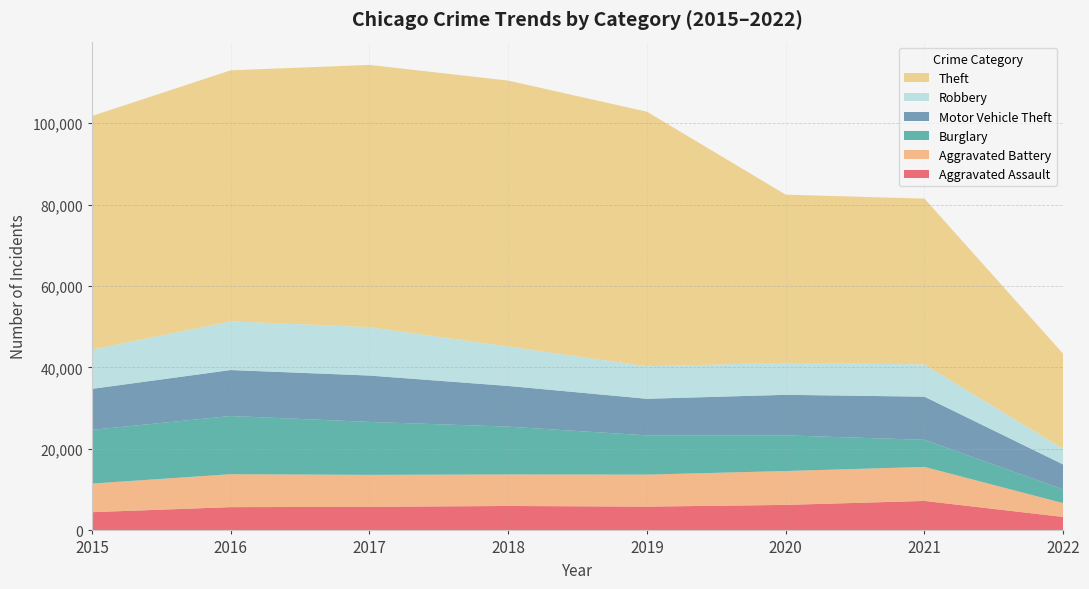

Reading right to left, transcribe all the data shown in this chart.

Aggravated Assault: 2022=3301	2021=7241	2020=6263	2019=5840	2018=6001	2017=5793	2016=5712	2015=4480
Aggravated Battery: 2022=3390	2021=8348	2020=8319	2019=7857	2018=7735	2017=7845	2016=8085	2015=7018
Burglary: 2022=3375	2021=6652	2020=8753	2019=9639	2018=11746	2017=13001	2016=14289	2015=13184
Motor Vehicle Theft: 2022=6118	2021=10589	2020=9953	2019=8978	2018=9983	2017=11380	2016=11286	2015=10068
Robbery: 2022=3843	2021=7919	2020=7855	2019=7994	2018=9679	2017=11880	2016=11960	2015=9638
Theft: 2022=23327	2021=40707	2020=41287	2019=62476	2018=65281	2017=64380	2016=61618	2015=57347